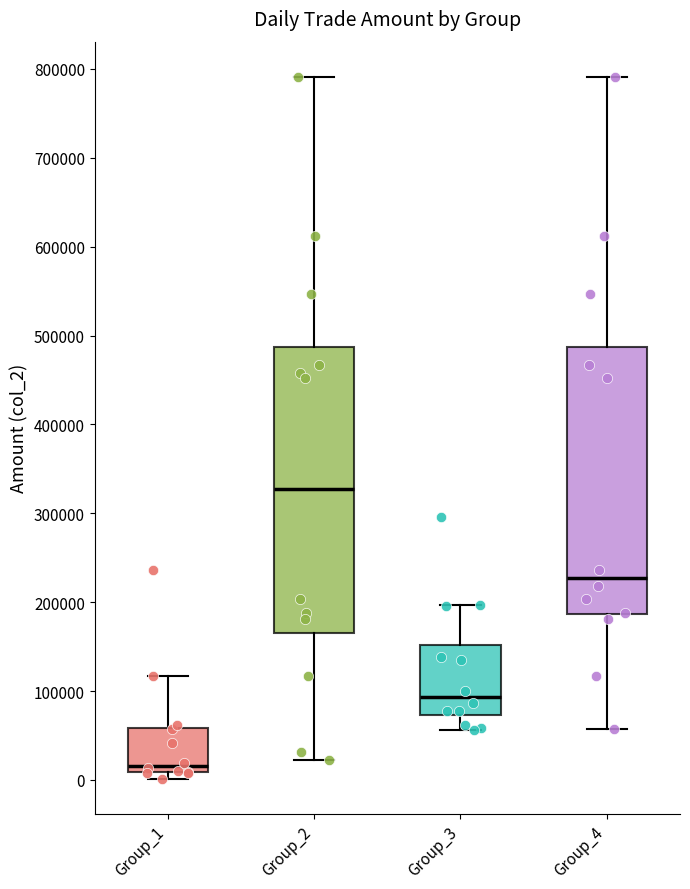

Which box's median line is the highest?

Group_2